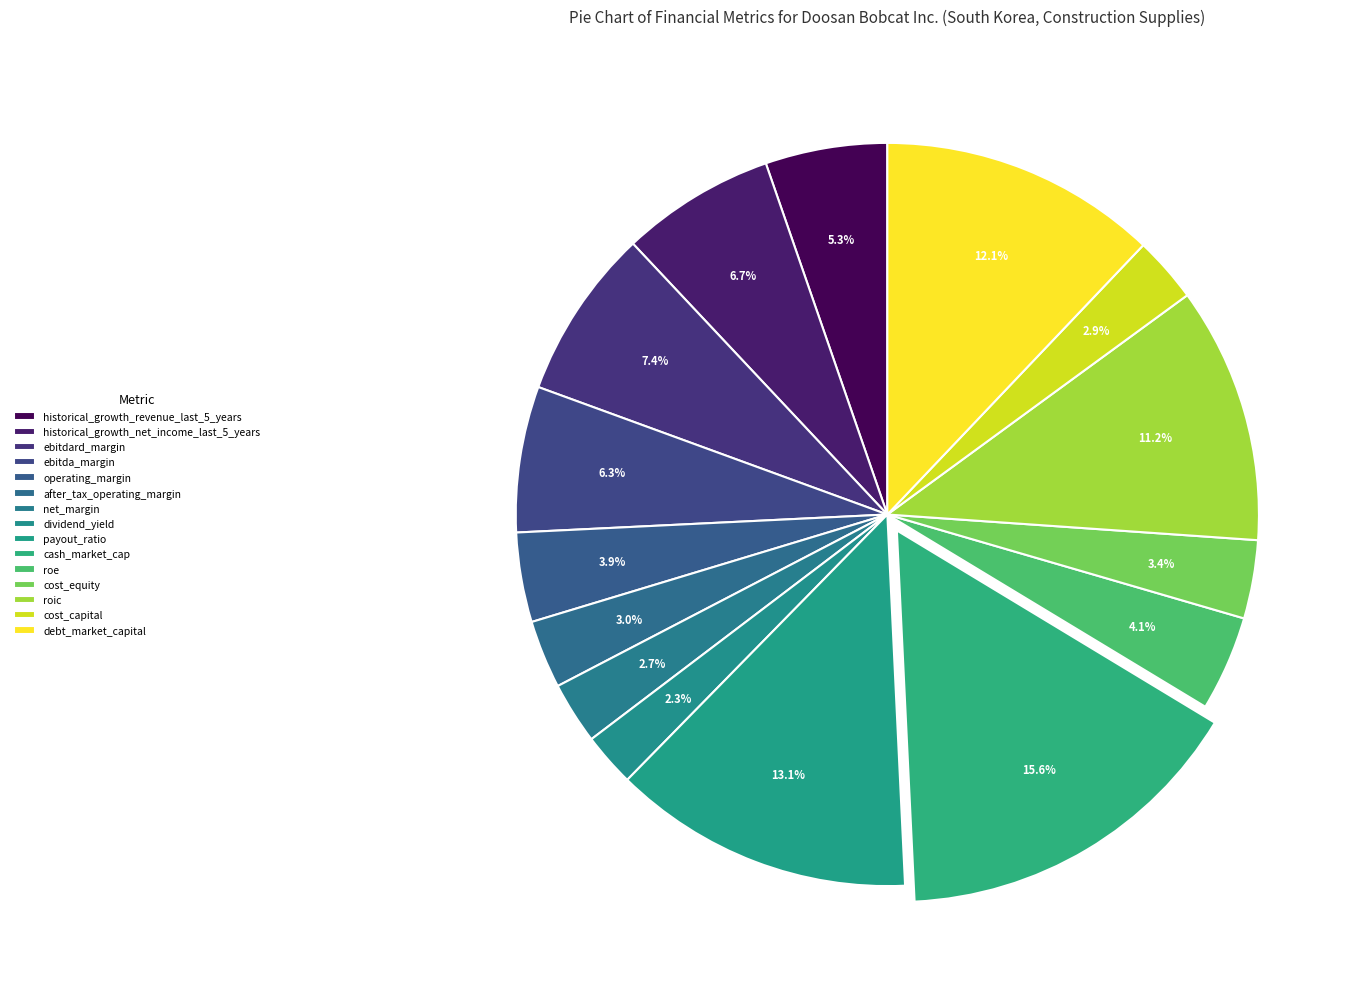

Is it true that historical_growth_net_income_last_5_years is 1% of the pie?

False